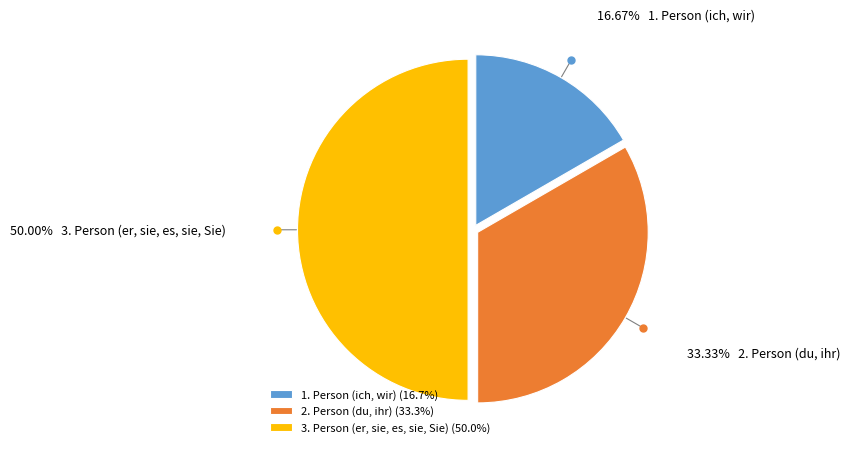

Does 2. Person (du, ihr) (33.3%) represent more than half of the total?

No